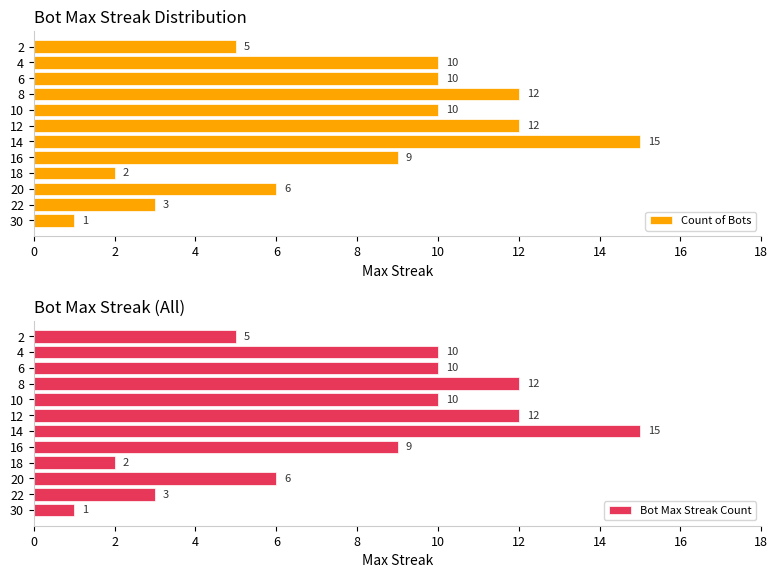

What is the difference between the maximum and minimum values in the Count of Bots series?

14